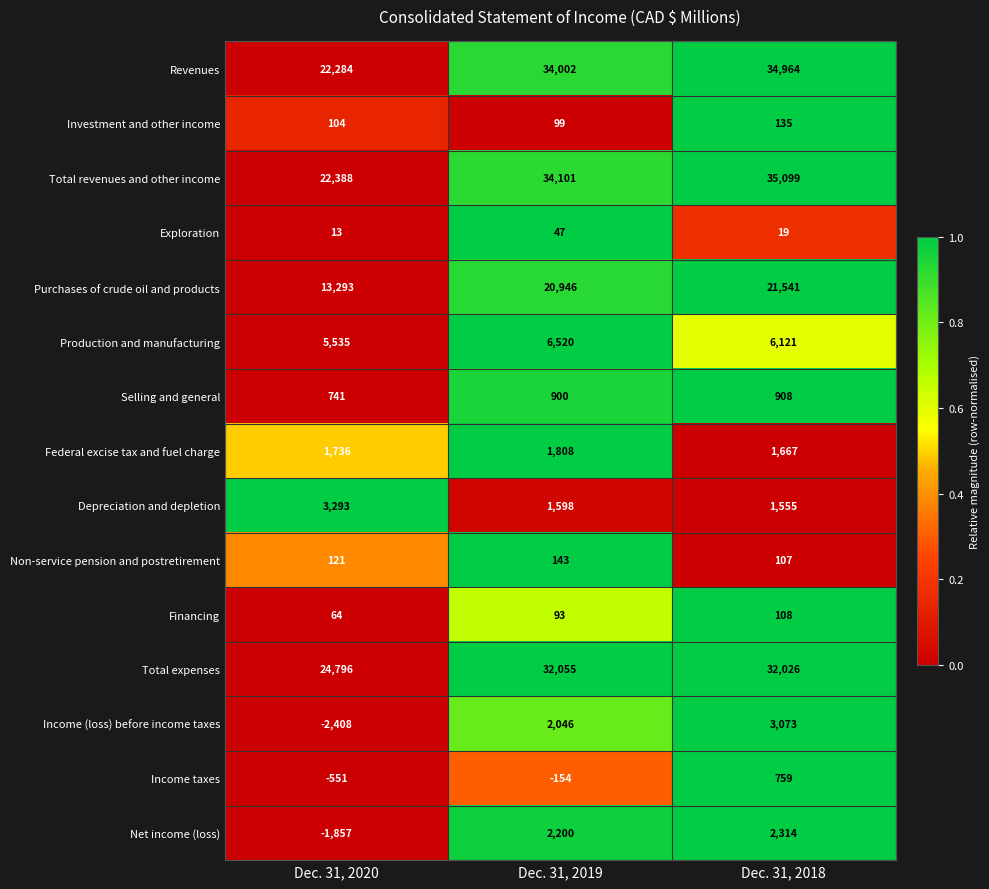

The value of Income (loss) before income taxes at Dec. 31, 2019 is 3550. True or false?

False